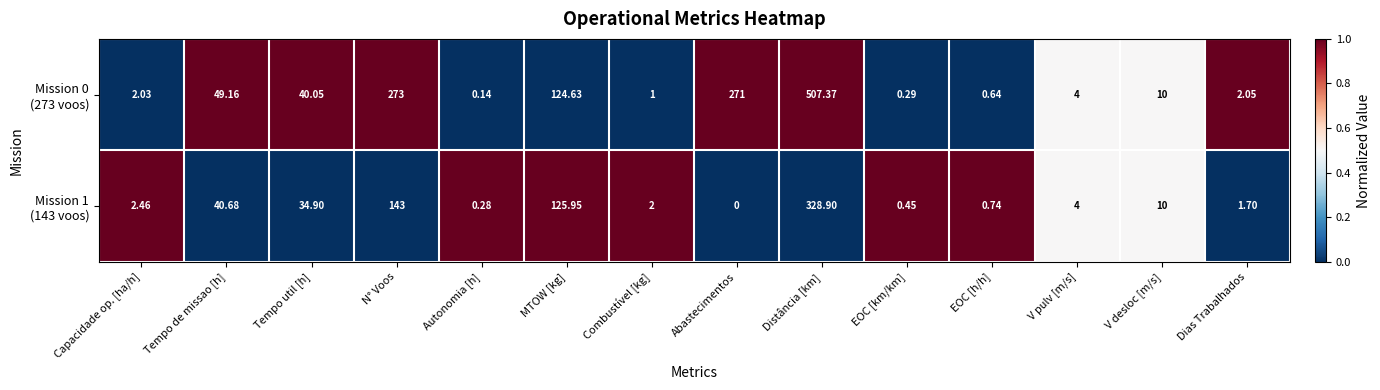

At which category is the sum across all series the highest?

Distância [km]